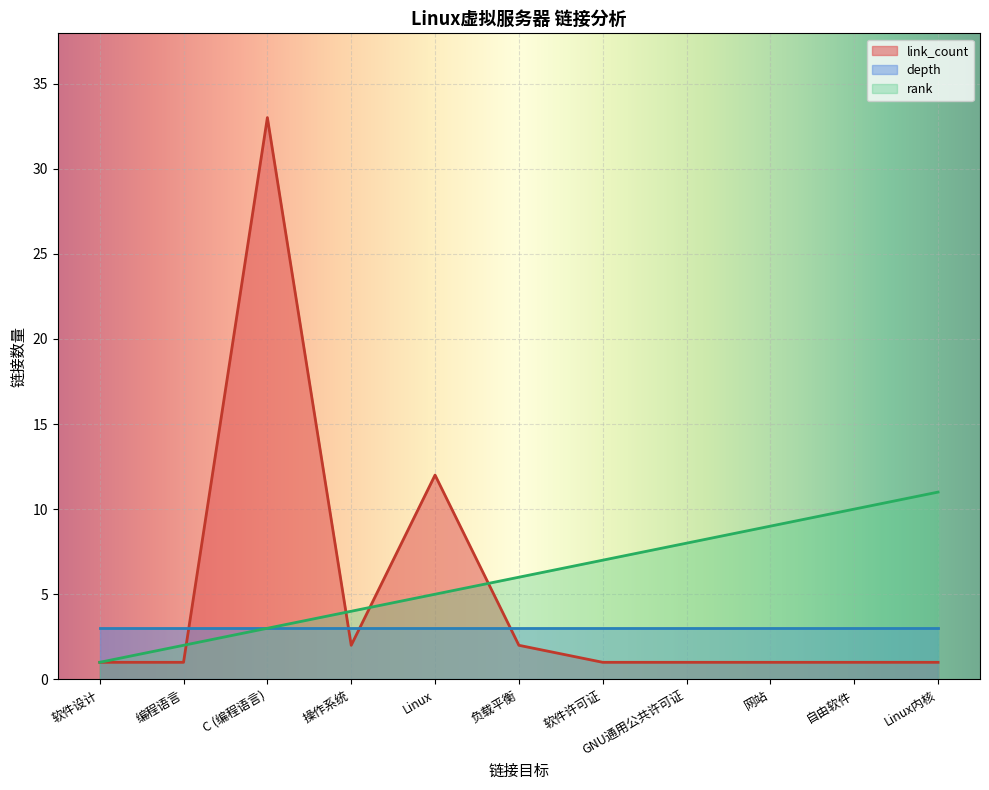

What are all the series names shown in the legend?

link_count, depth, rank